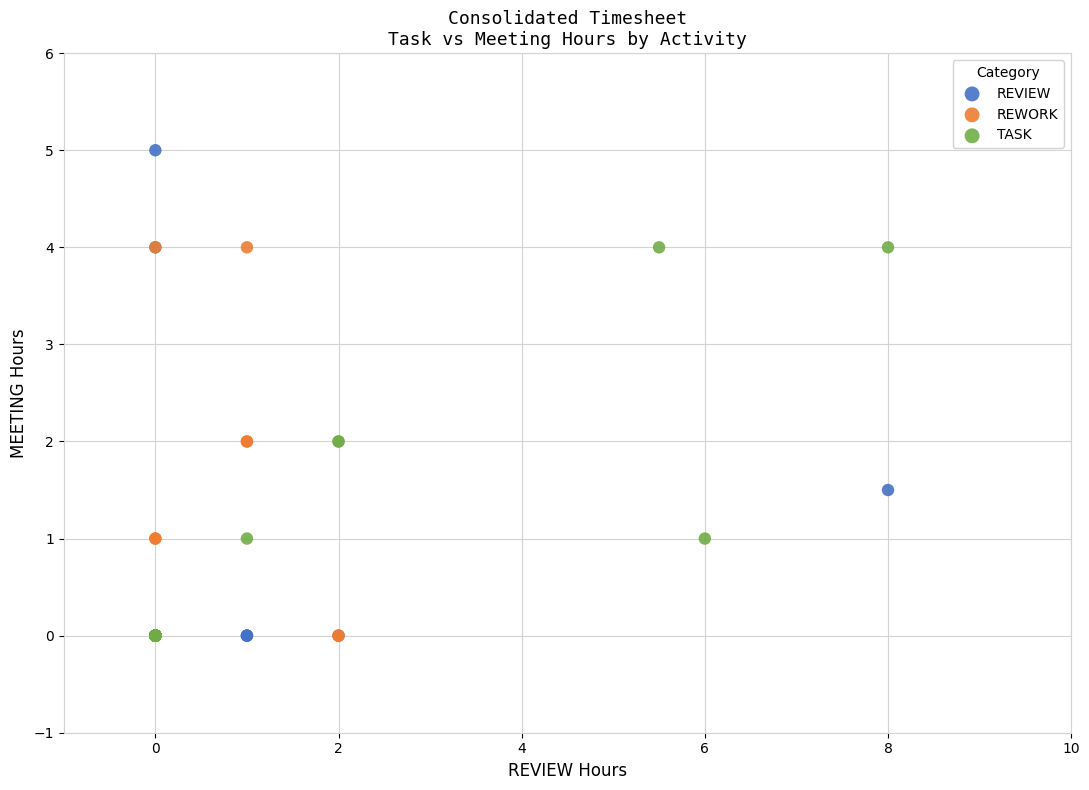

Which series reaches the maximum Y coordinate?

REVIEW